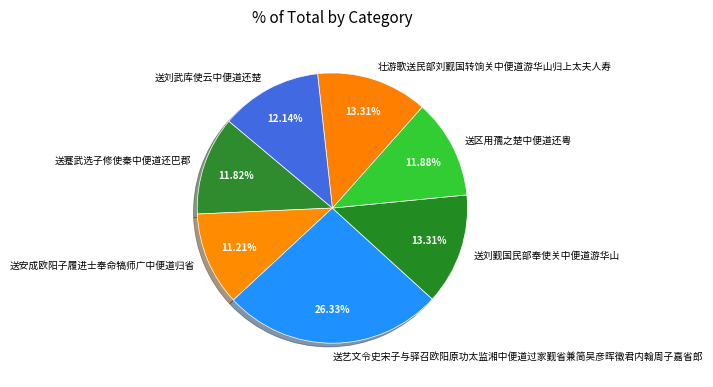

Does 送区用孺之楚中便道还粤 account for over 50% of the chart?

No